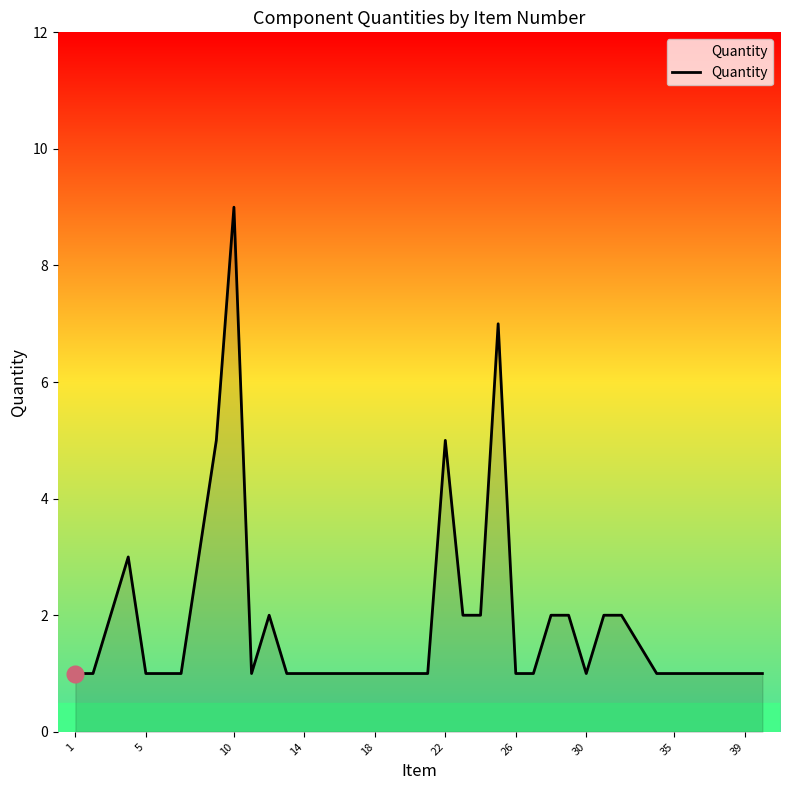

True or false: the data has more than 1 interior local peaks.

True